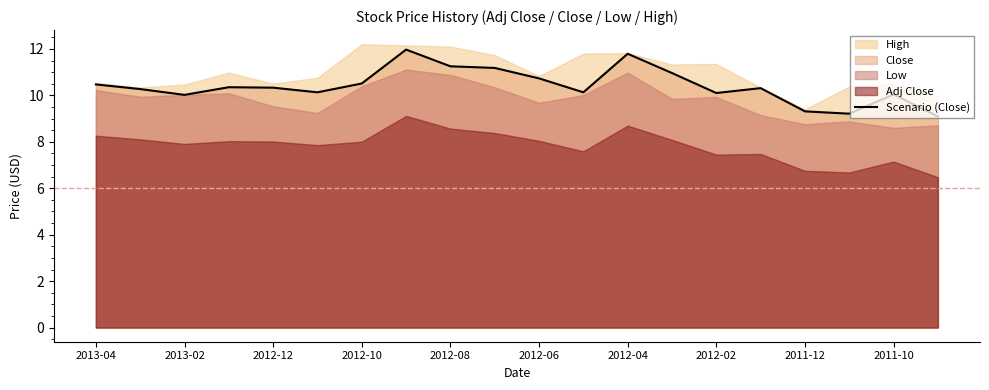

The Scenario (Close) series shows 6.0 at 2011-12. True or false?

False